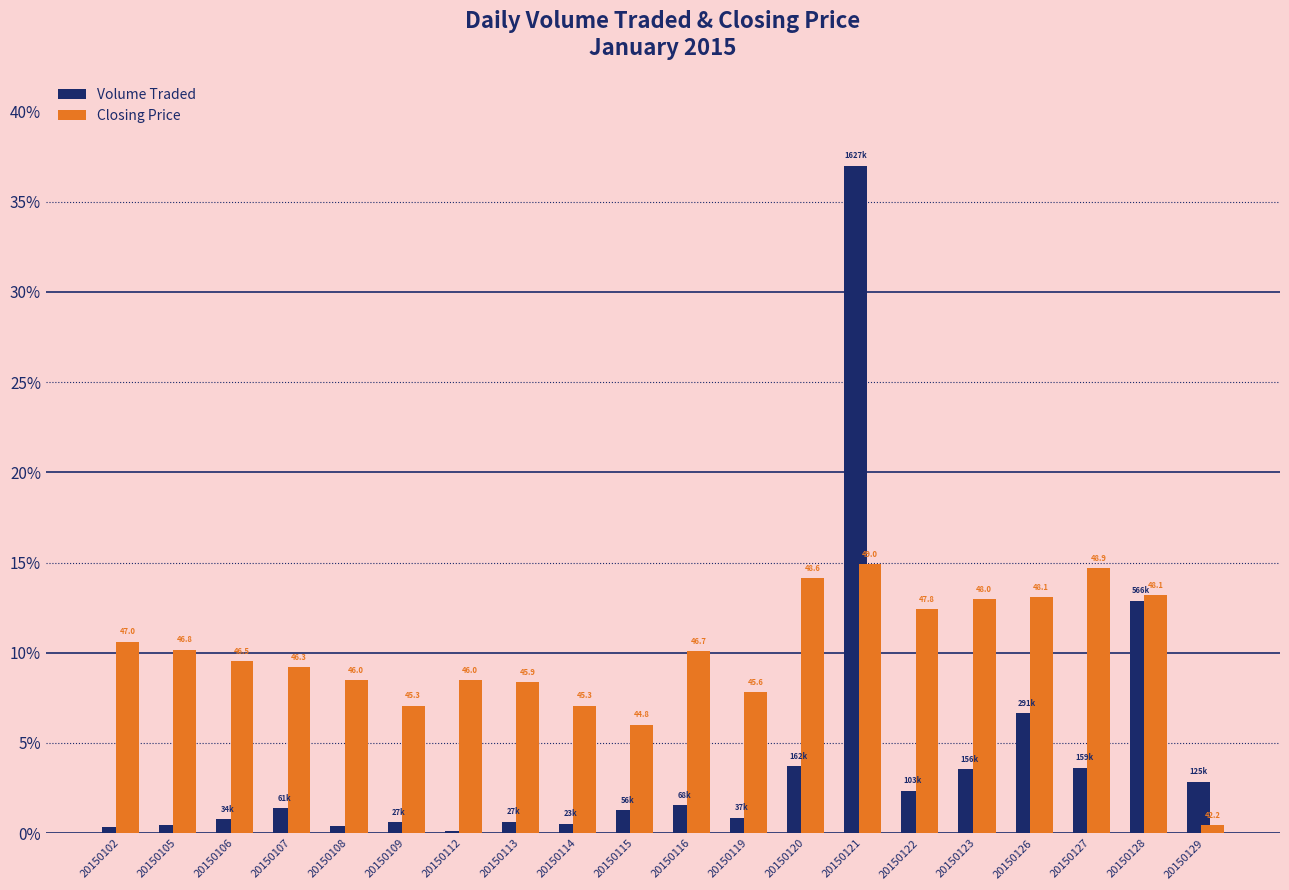

What is the approximate value of Volume Traded at 20150107?

1.4